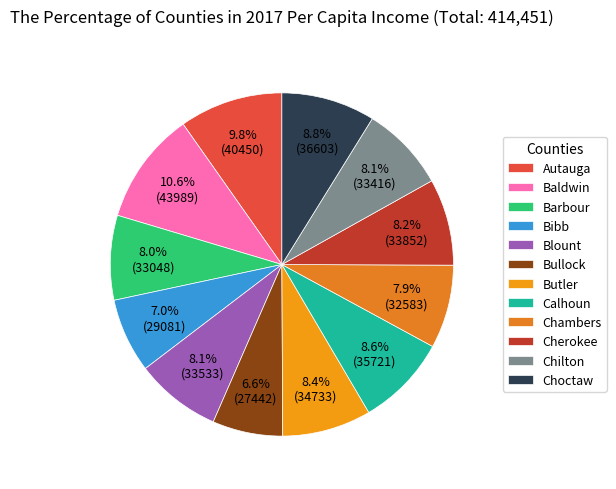

What is the change in value from Autauga to Bibb?

-11369